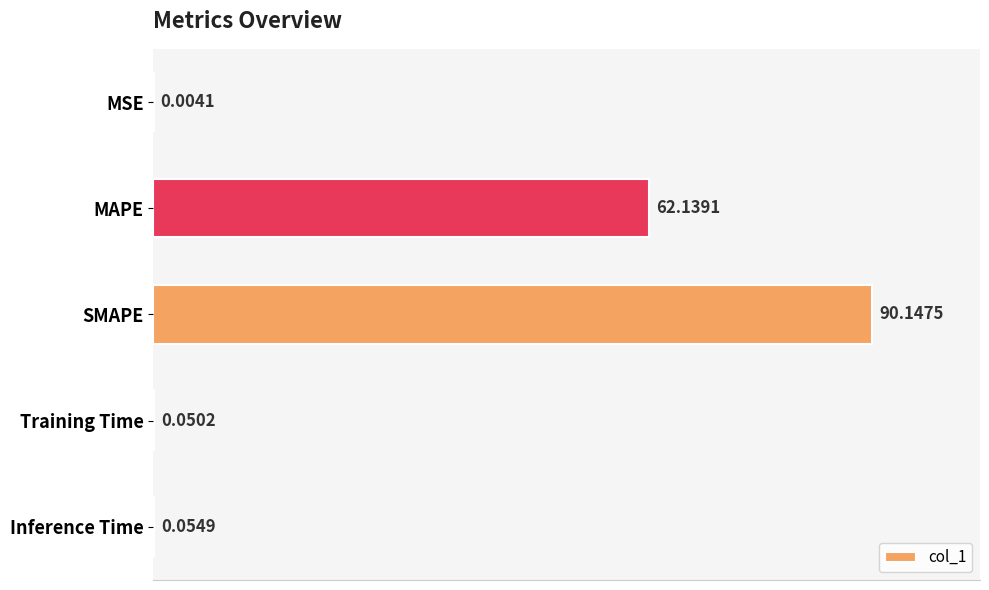

What is the change in value from MSE to SMAPE?

+90.1